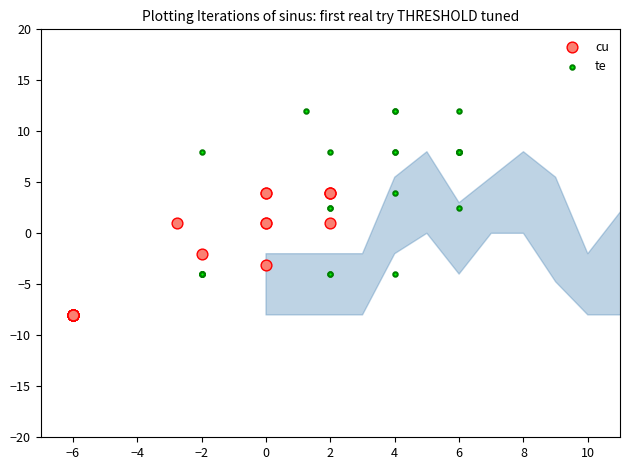

What are all the series names shown in the legend?

cu, te